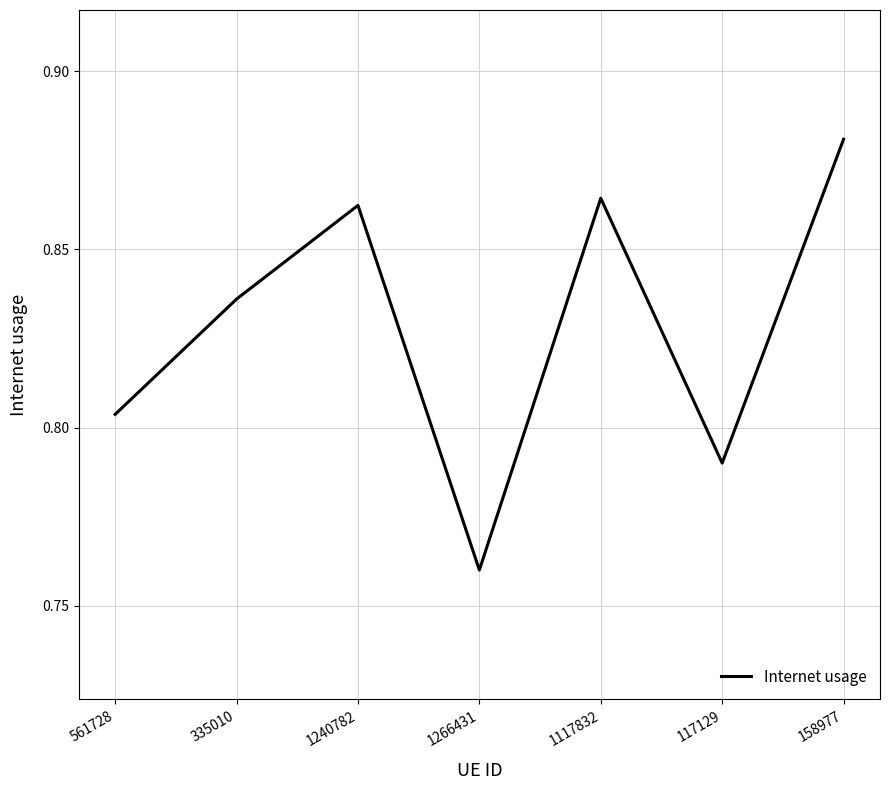

The chart shows a value of 1.3 at 335010. True or false?

False